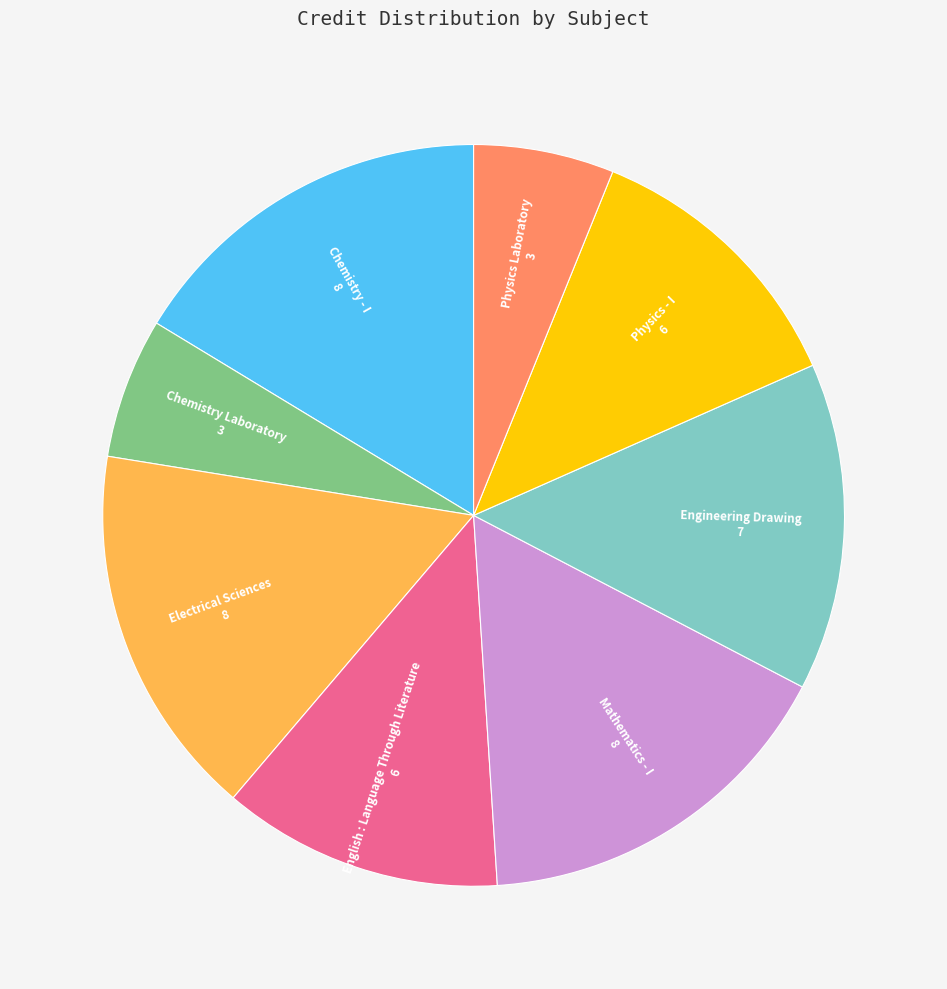

True or false: English : Language Through Literature accounts for 12% of the total.

True